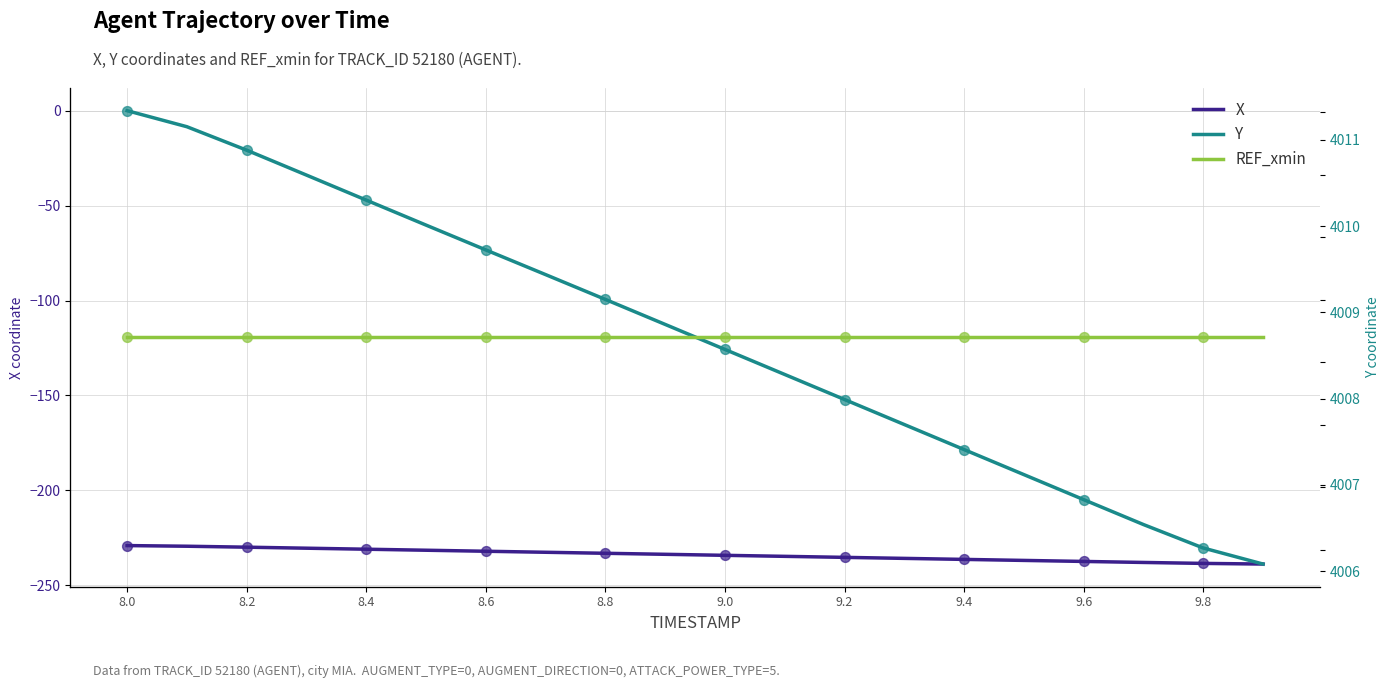

Which series contains the lowest Y value?

REF_xmin